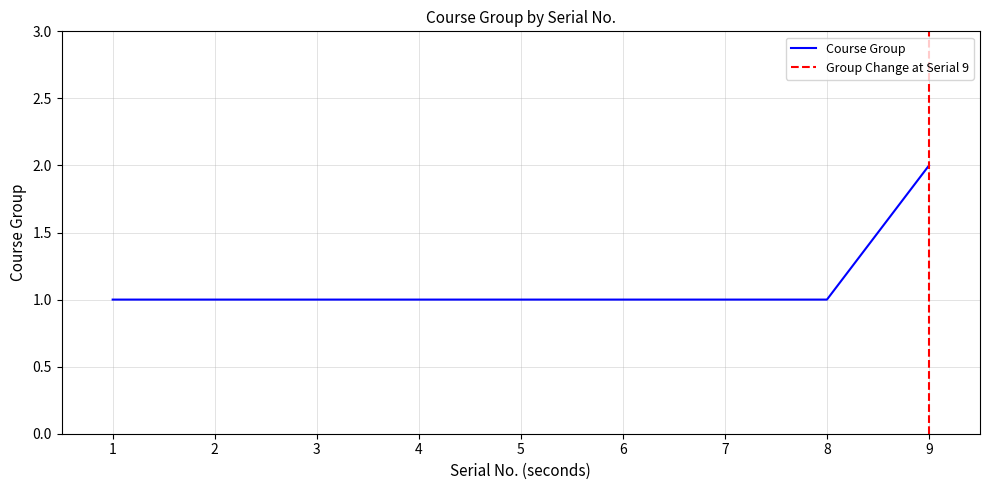

What is the sum of all values?

10